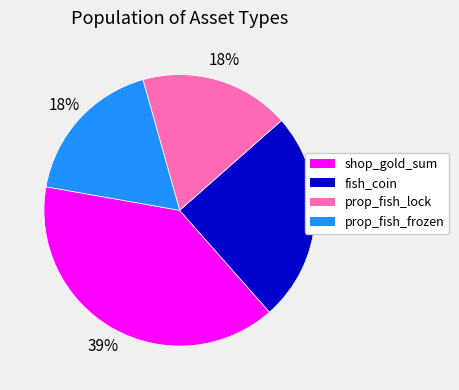

Combined, do prop_fish_lock and fish_coin account for over 50%?

No